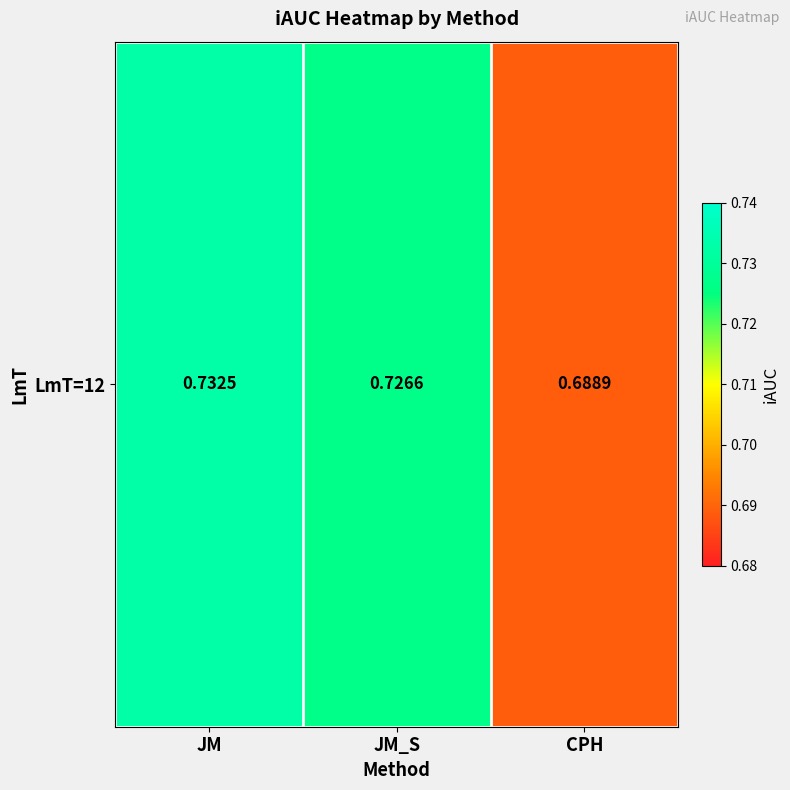

Rank the categories by value from highest to lowest.

JM, JM_S, CPH